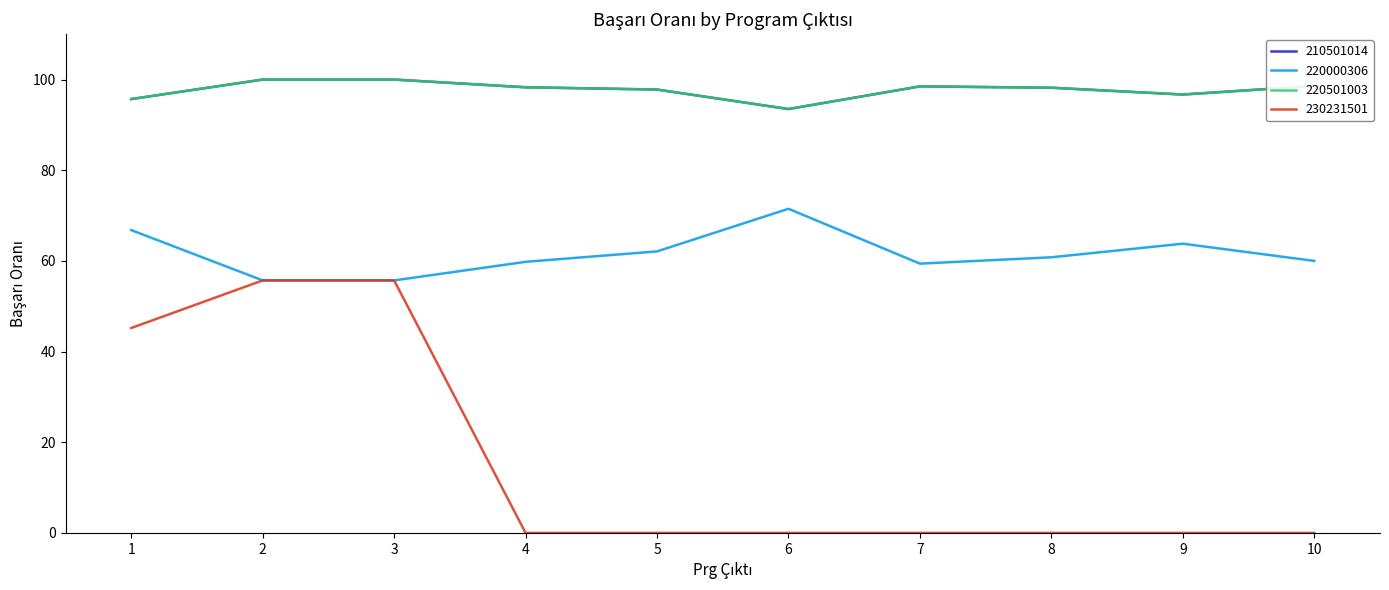

Does the chart display data point markers on the line(s)?

No